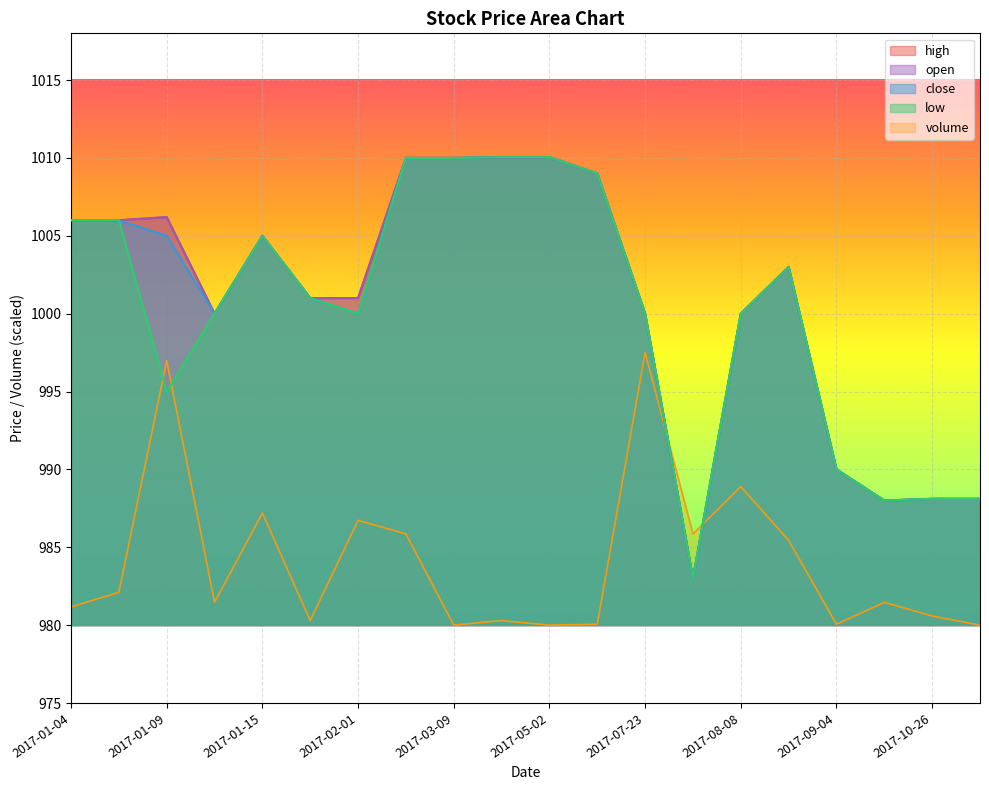

Is the value of low at 2017-07-23 greater than the value of open at 2017-08-27?

No